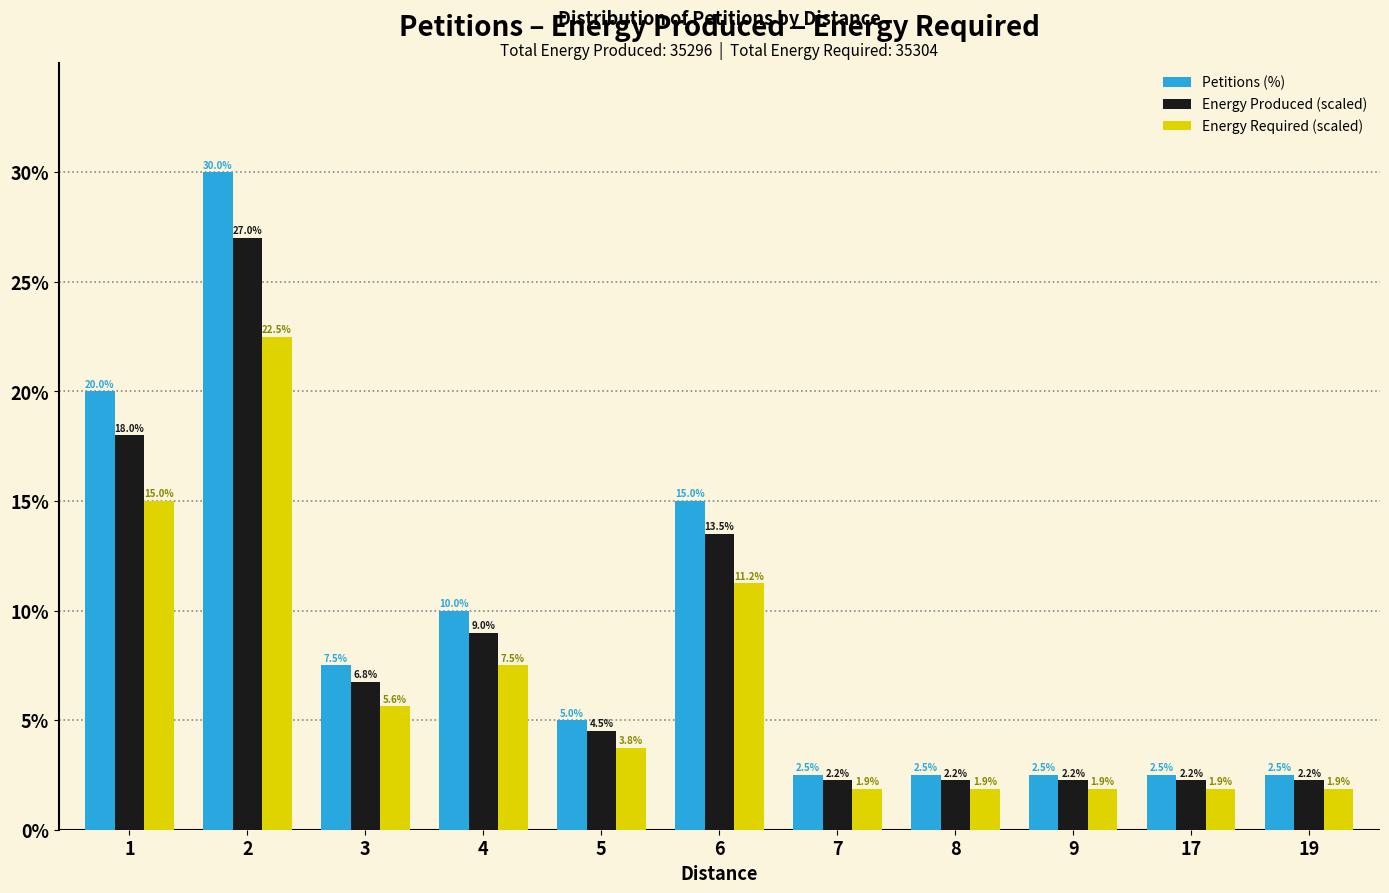

At which label does Energy Produced (scaled) first exceed 4?

1